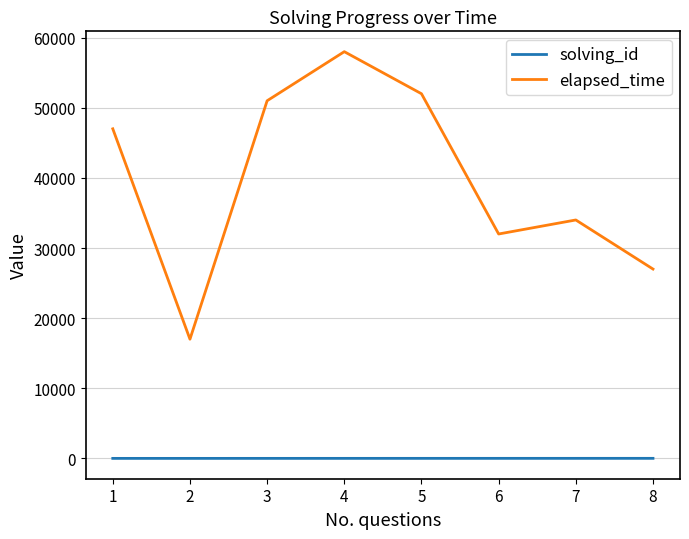

What are all the series names shown in the legend?

solving_id, elapsed_time